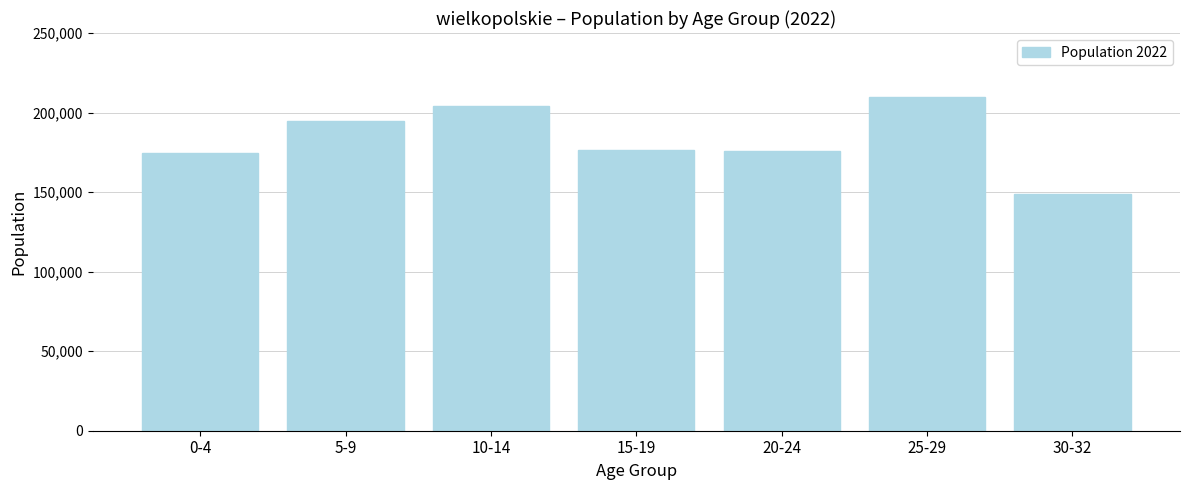

What is the smallest value displayed?

148909